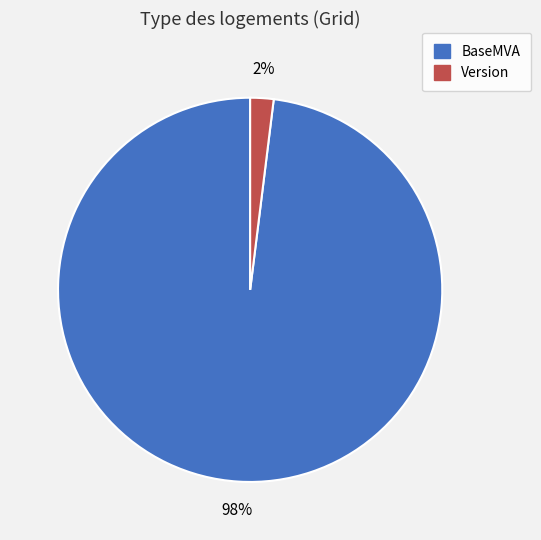

Is BaseMVA the majority of the pie?

Yes